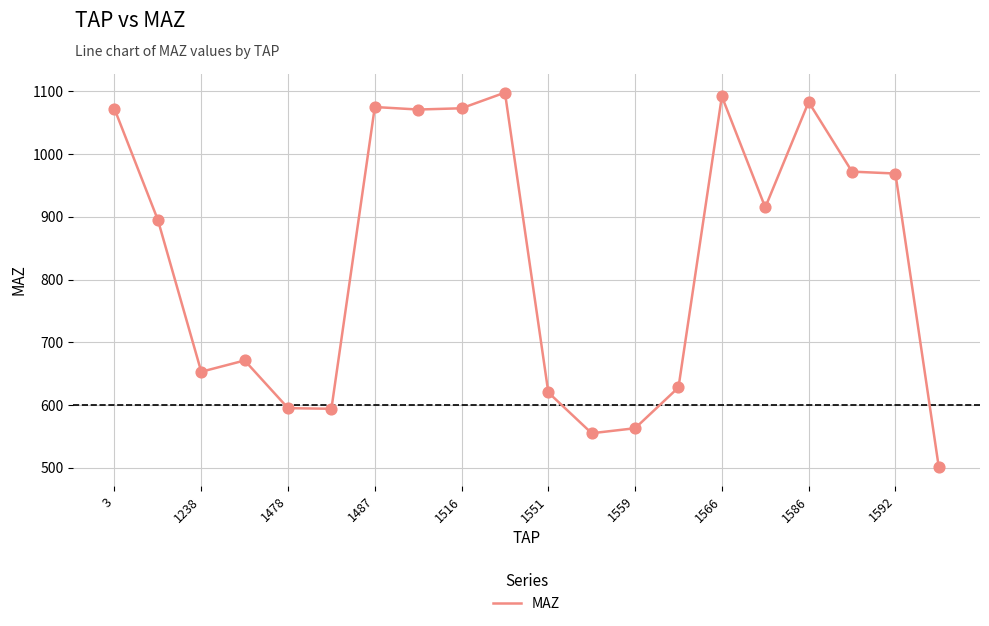

What is the difference between the maximum and minimum values?

597